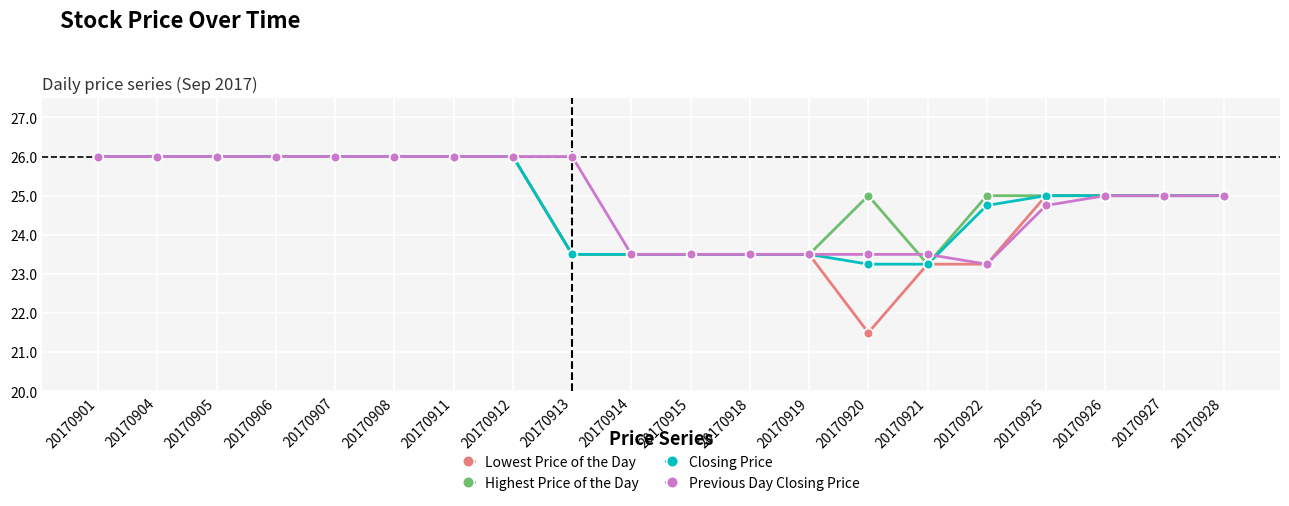

True or false: Lowest Price of the Day has a value of 16.1 at 20170925.

False